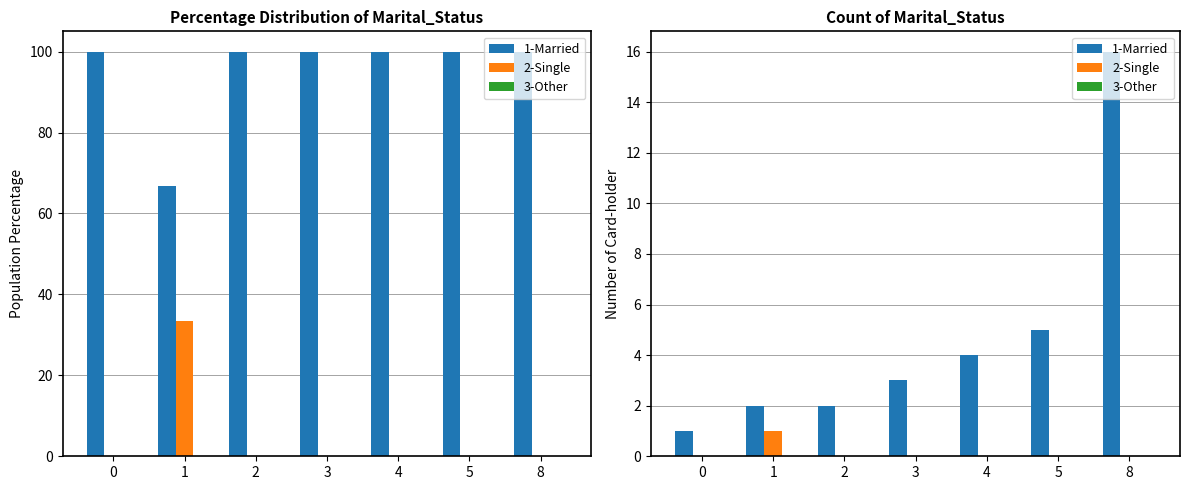

What is the difference between the maximum and second lowest values in the 1-Married series?

14